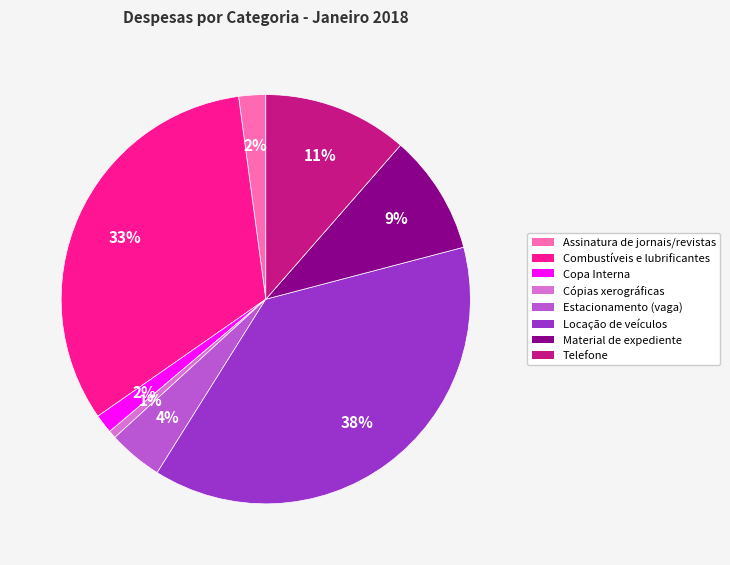

Is it true that Locação de veículos is 26% of the pie?

False